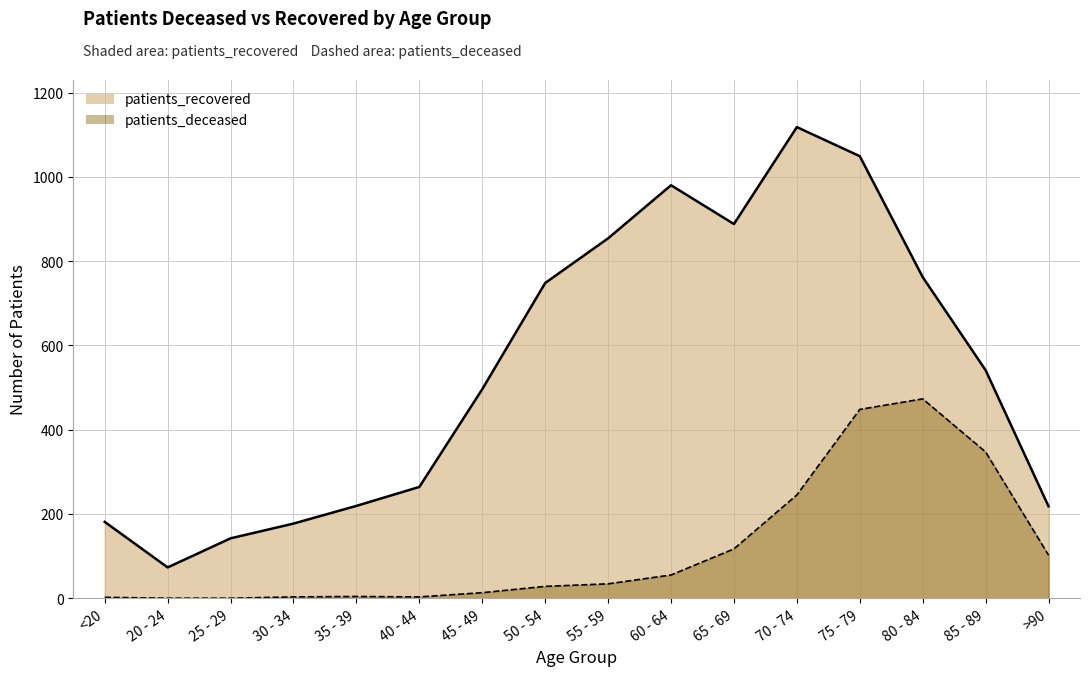

The patients_recovered series shows 748 at 50 - 54. True or false?

True